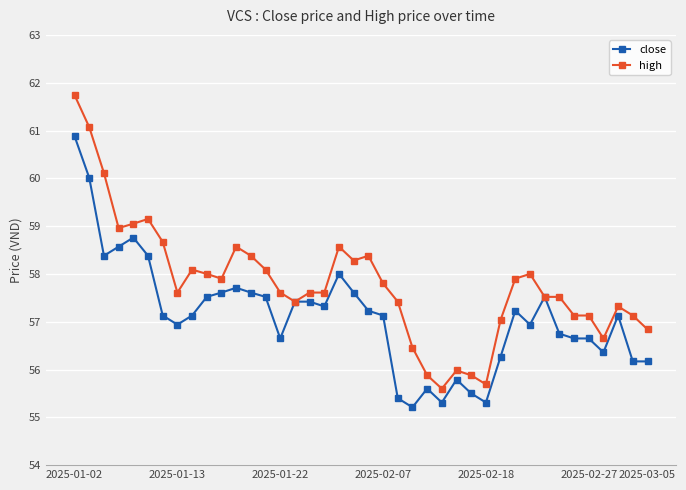

What is the minimum value for close?

55.2